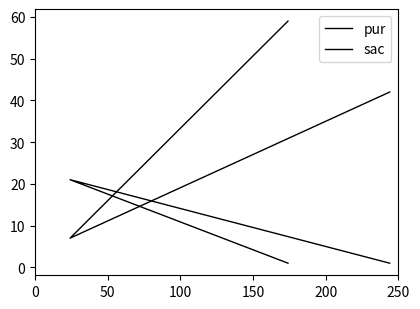

Does the chart have visible grid lines?

No